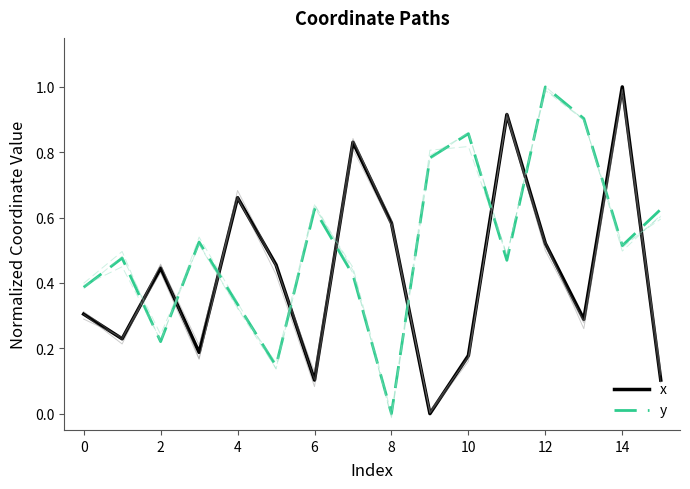

What is the value of the y point at the 10th from the left?

0.8